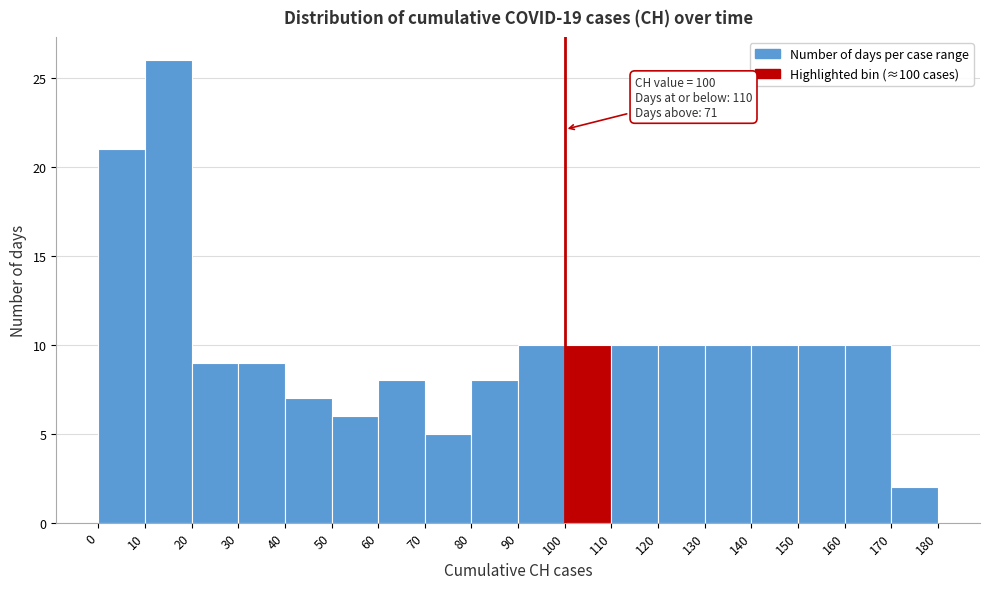

Over which range of the x-axis is the bar tallest?

10 to 20